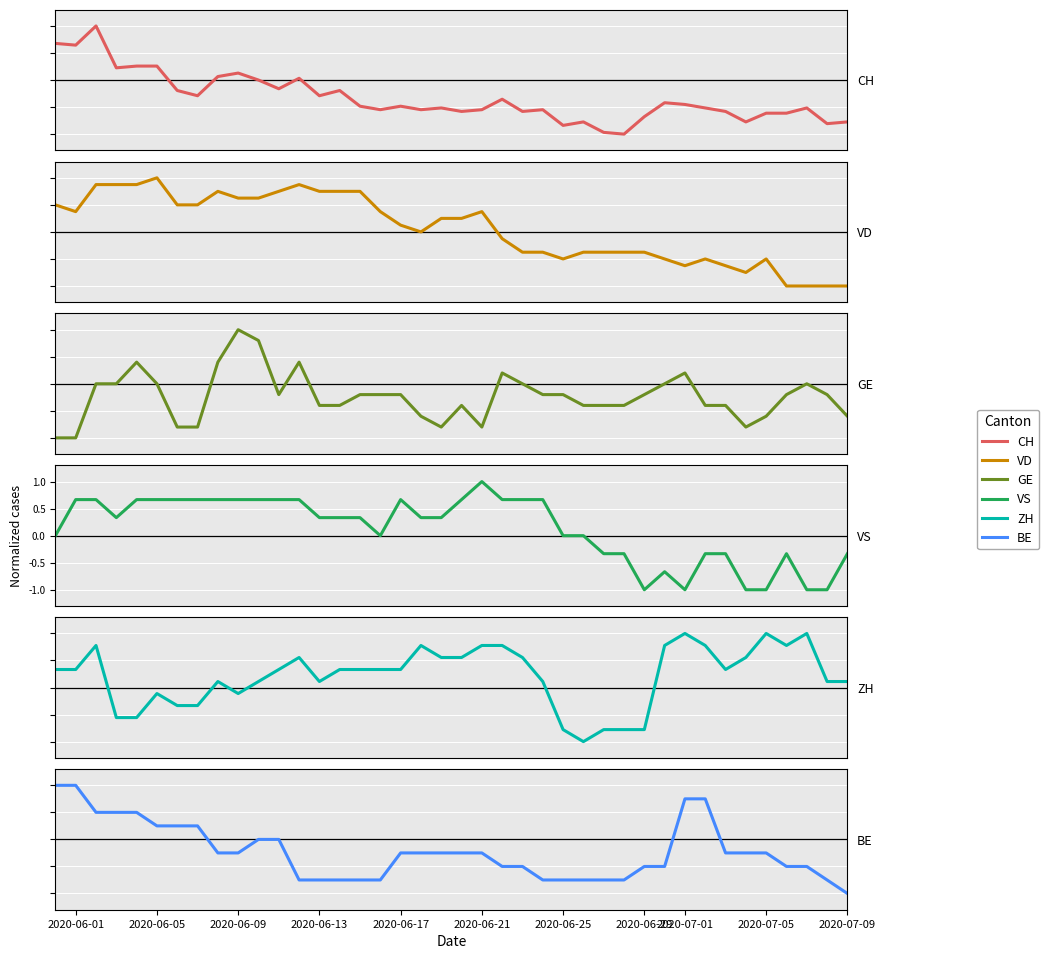

What is the difference between the maximum and second lowest values in the VD series?

2.0